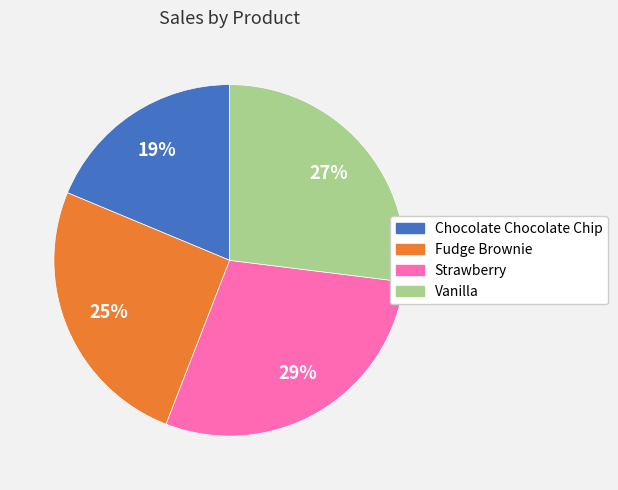

The Fudge Brownie slice represents 36% of the pie. True or false?

False